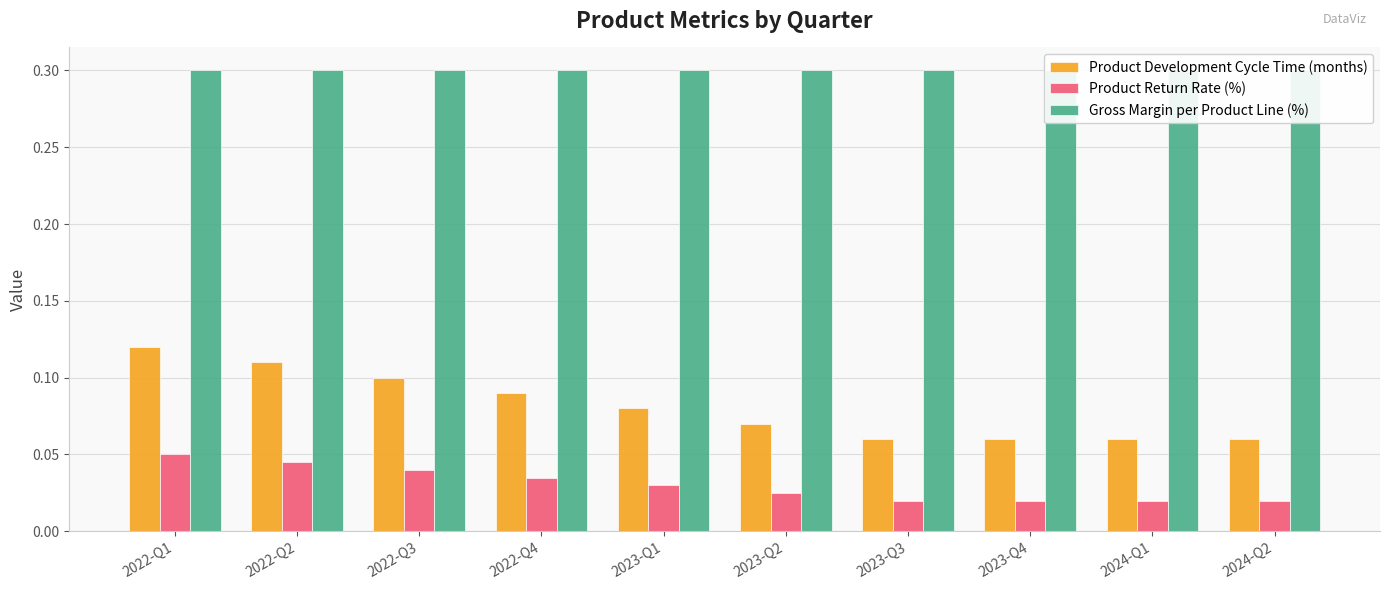

Between 2022-Q2 and 2023-Q3, which series saw the biggest shift?

Product Development Cycle Time (months)